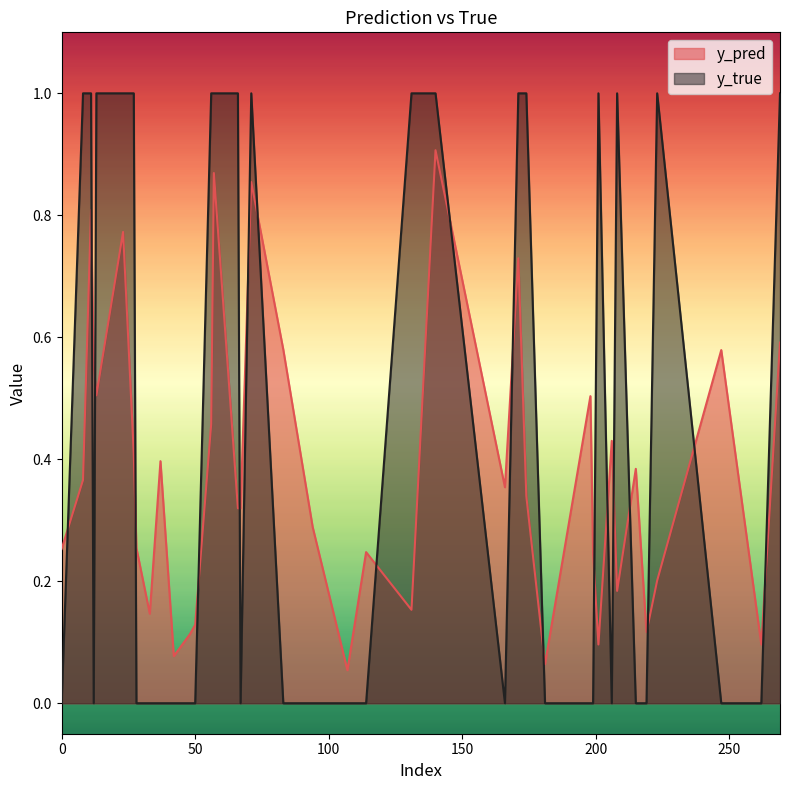

What is the average value of the y_pred series?

0.4